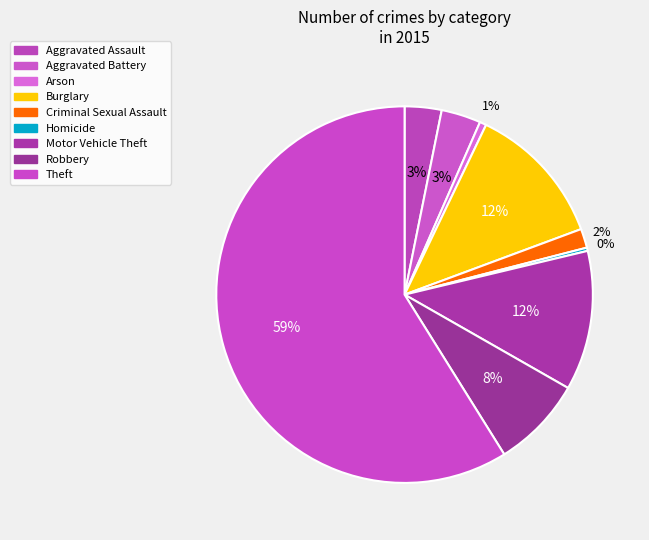

Count the number of slices in the pie.

9